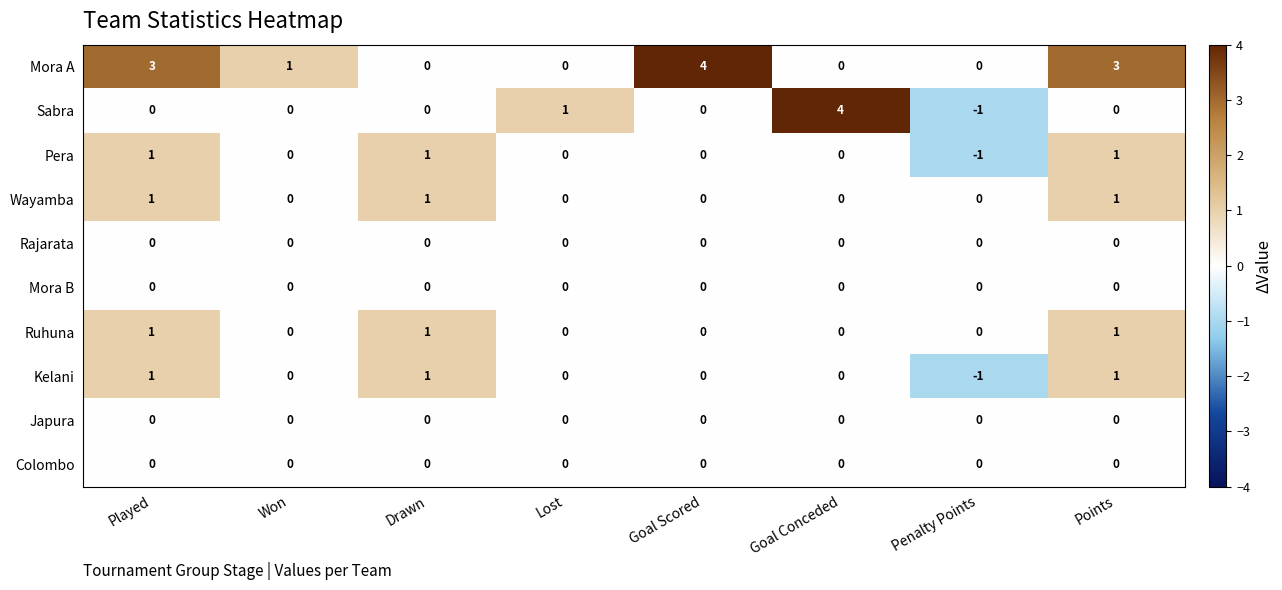

Which label corresponds to the smallest value in the chart?

Penalty Points